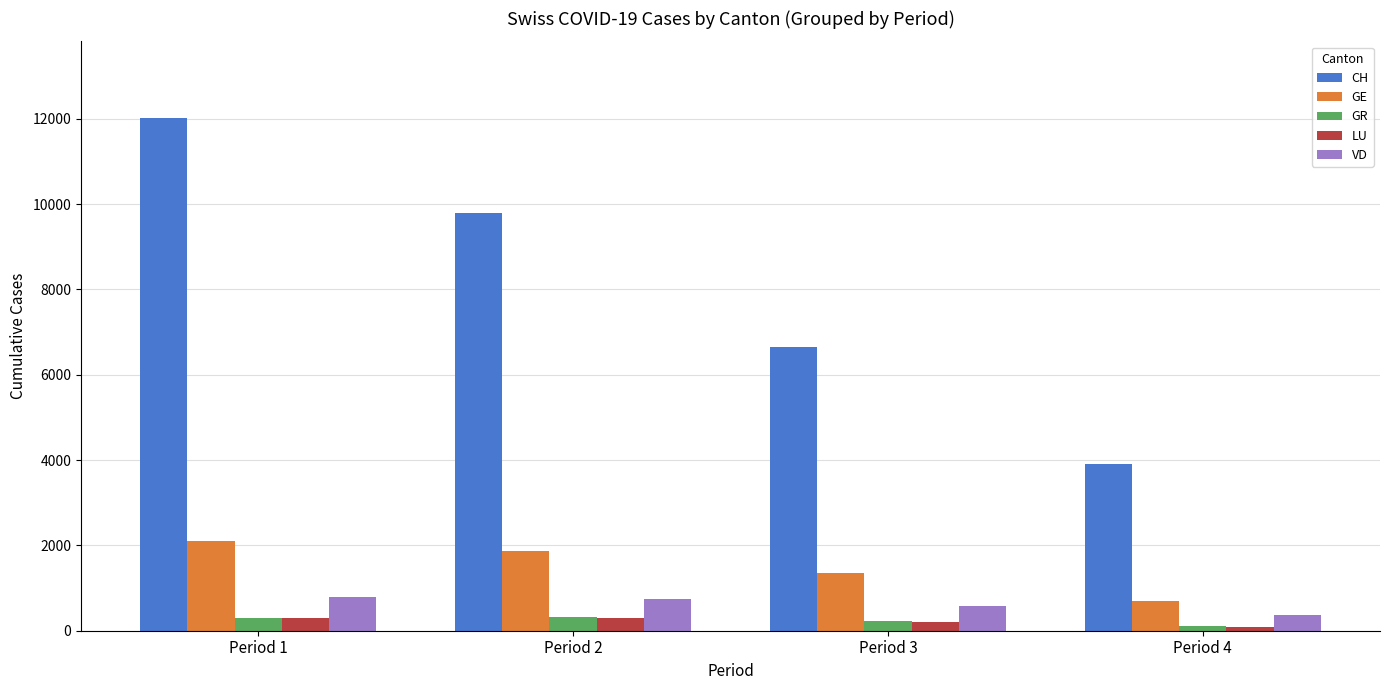

What is the difference between the GE values at Period 2 and Period 1?

231